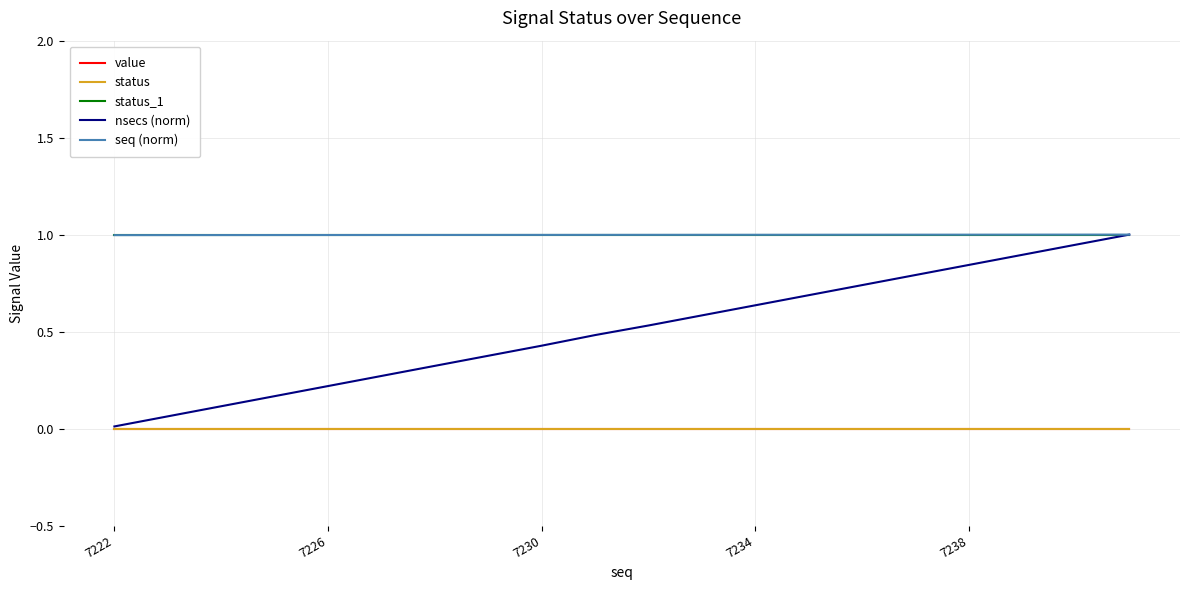

Does the chart display data point markers on the line(s)?

No